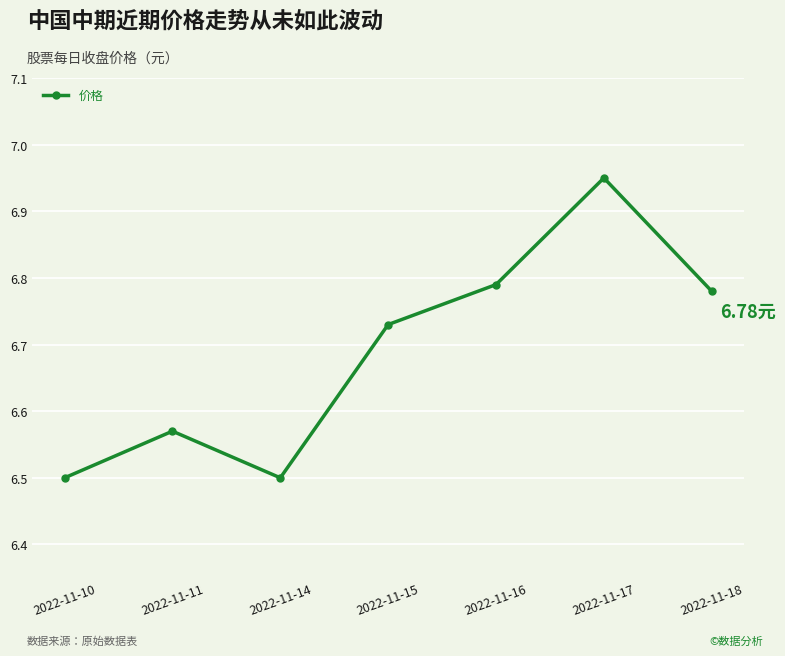

Approximately how many times larger is the value at 2022-11-16 compared to 2022-11-17?

1.0